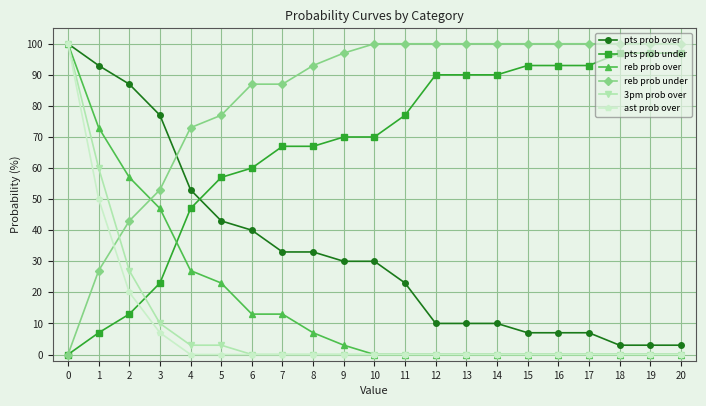

What is the value of the reb prob under point at the 20th from the left?

100